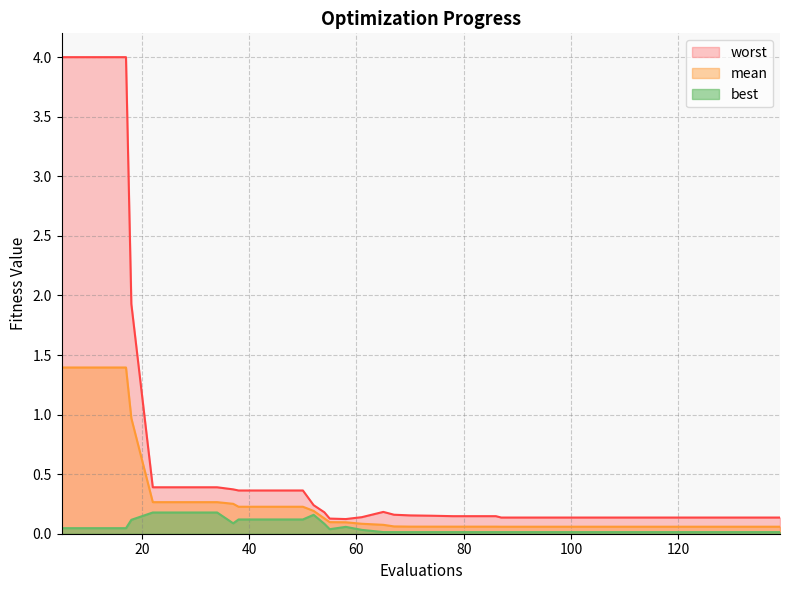

The value of worst at 9 is 2.2. True or false?

False